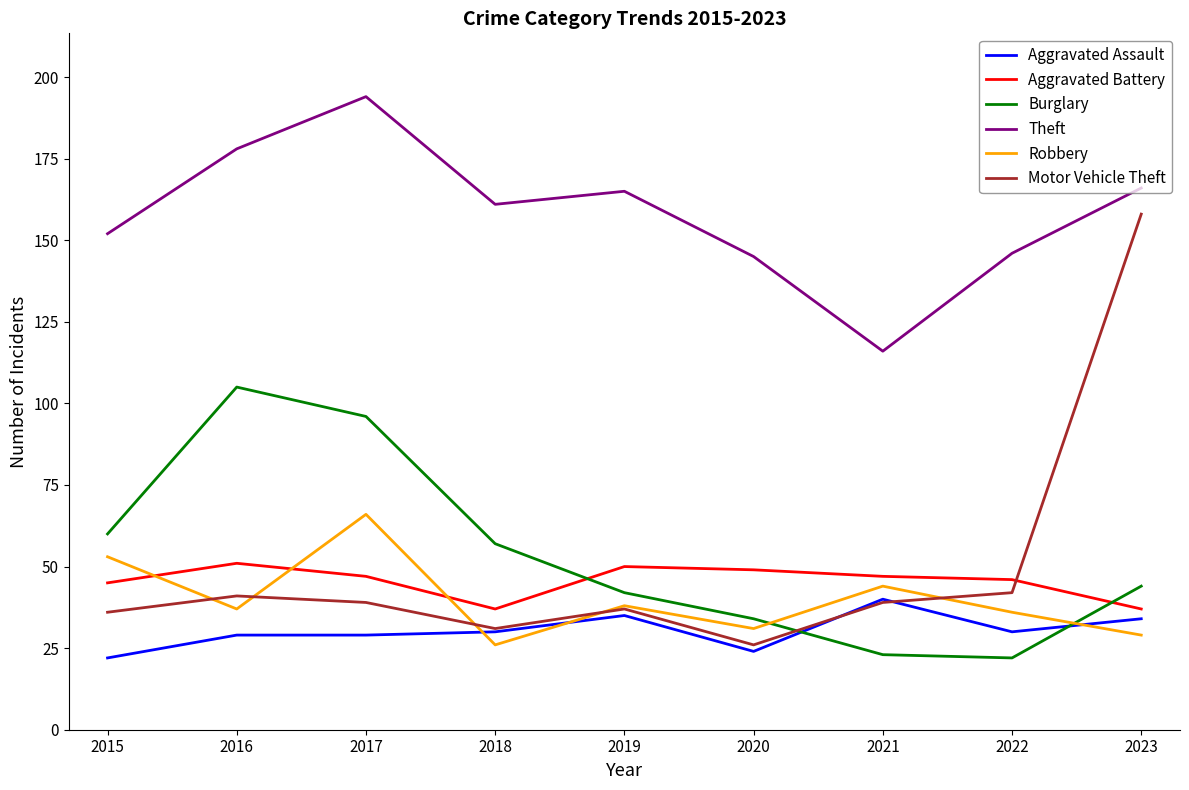

What is the difference between the maximum and second lowest values in the Theft series?

49